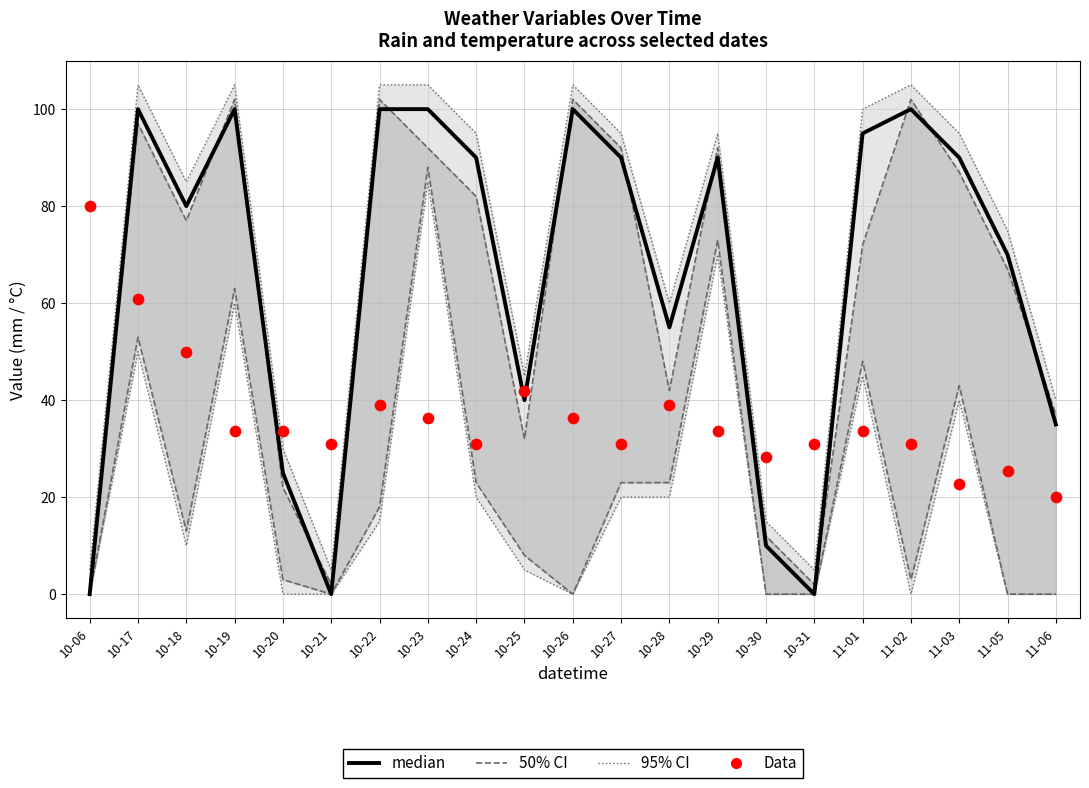

Is the value of median at 10-25 greater than the value of 50% CI at 11-03?

No